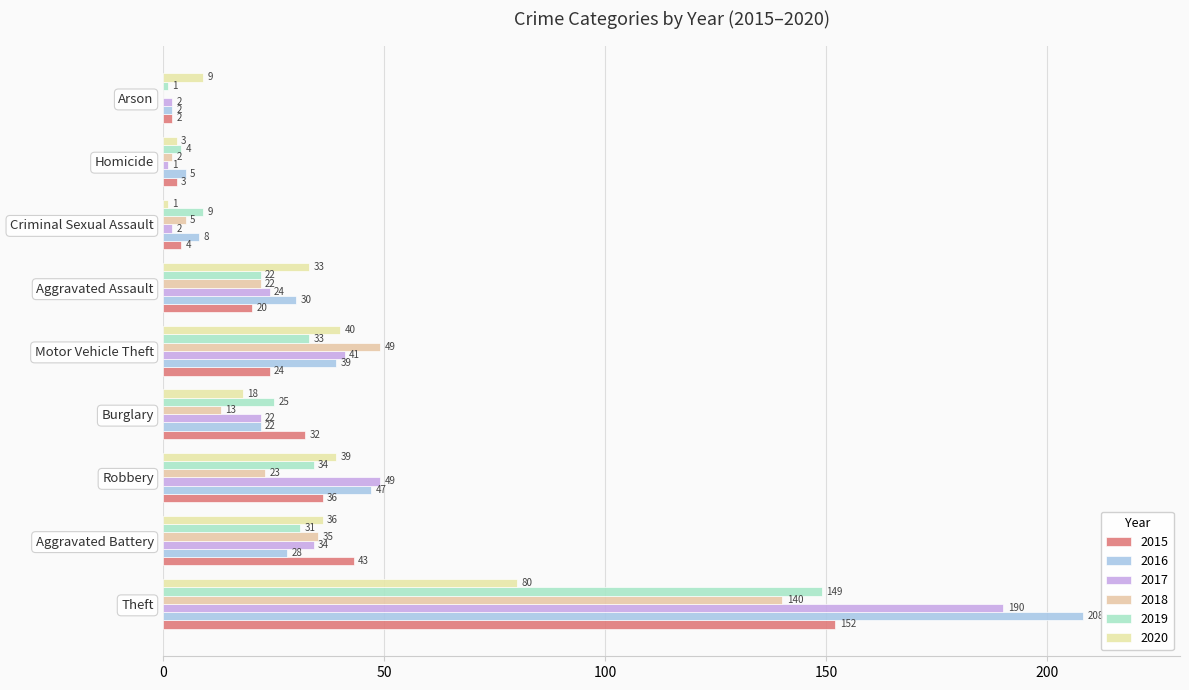

True or false: 2015 has a value of 36 at Robbery.

True